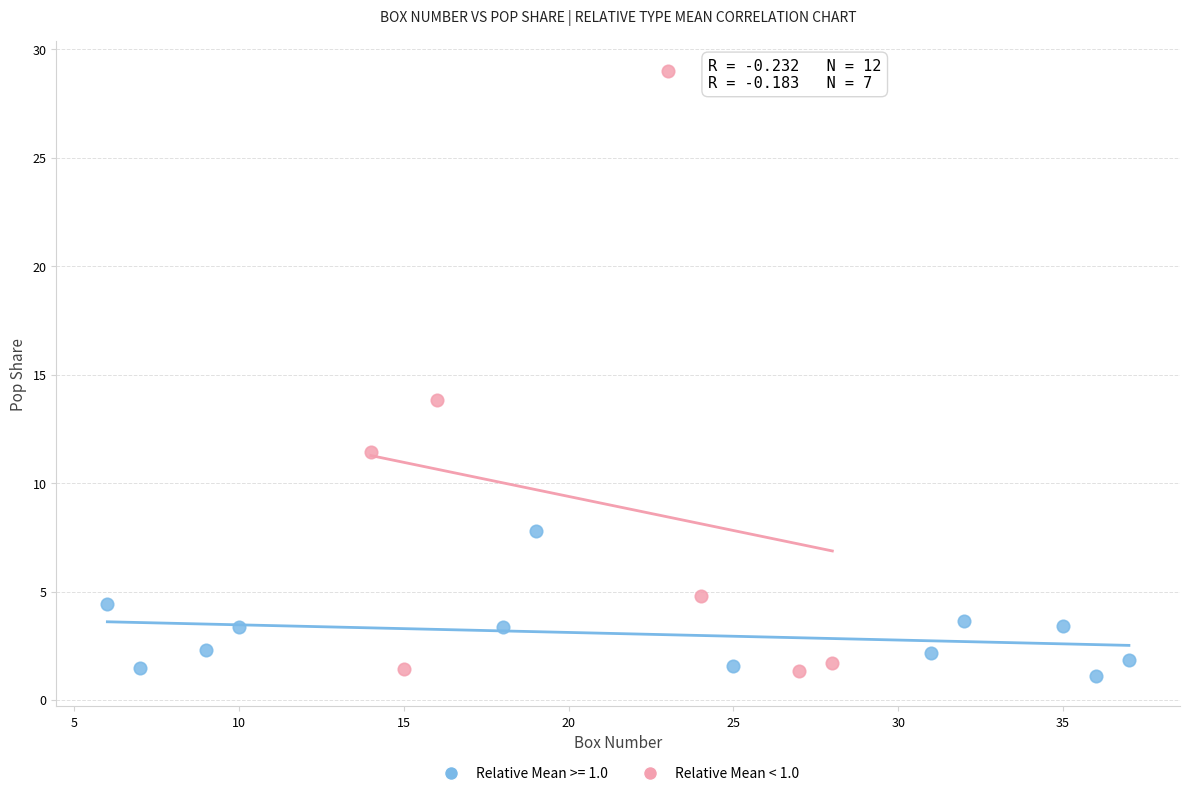

Which series has the widest spread of Y values?

Relative Mean < 1.0